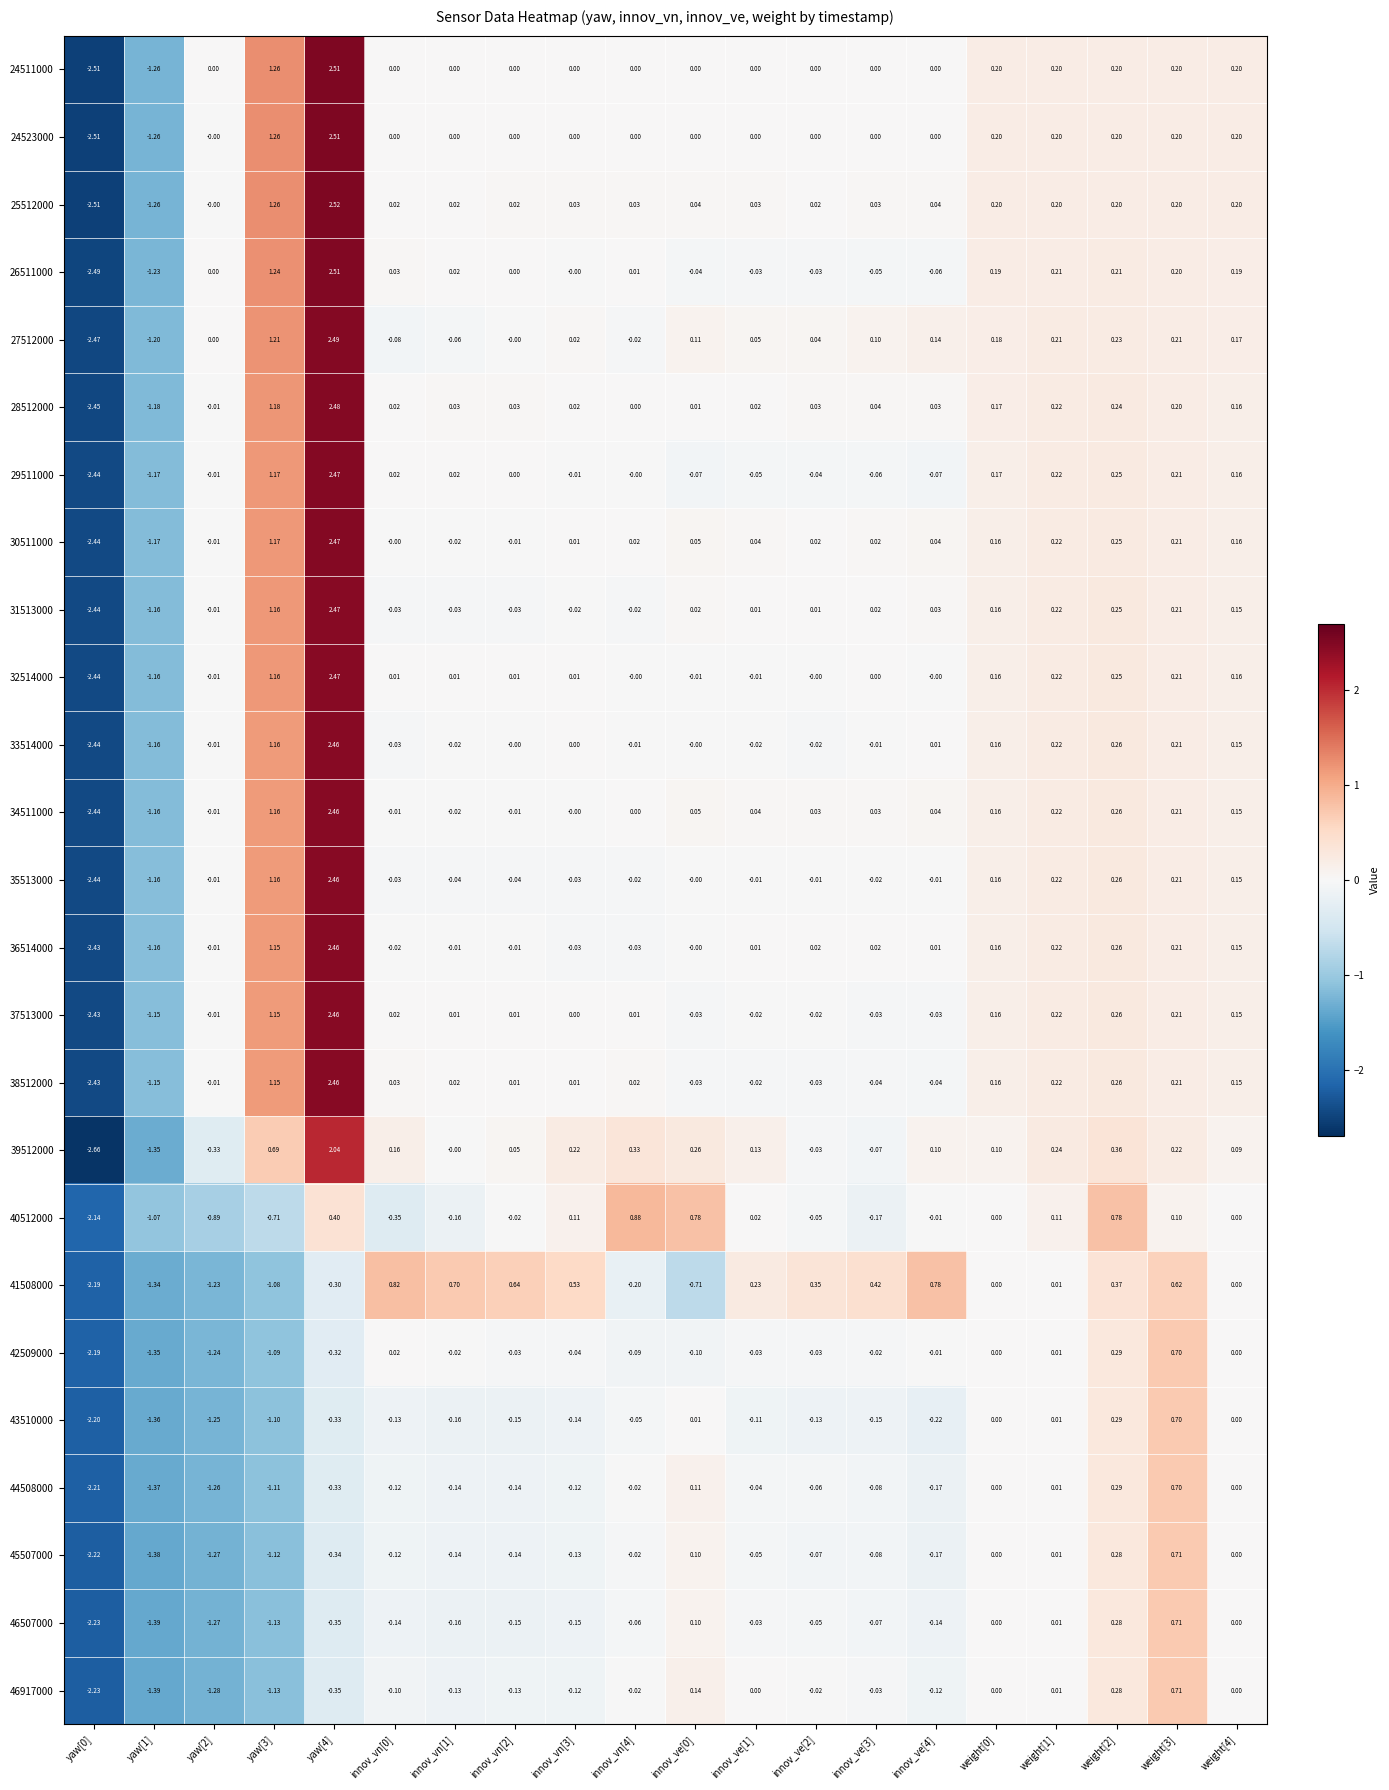

Is the value of 41508000 at yaw[3] greater than the value of 42509000 at innov_ve[4]?

No